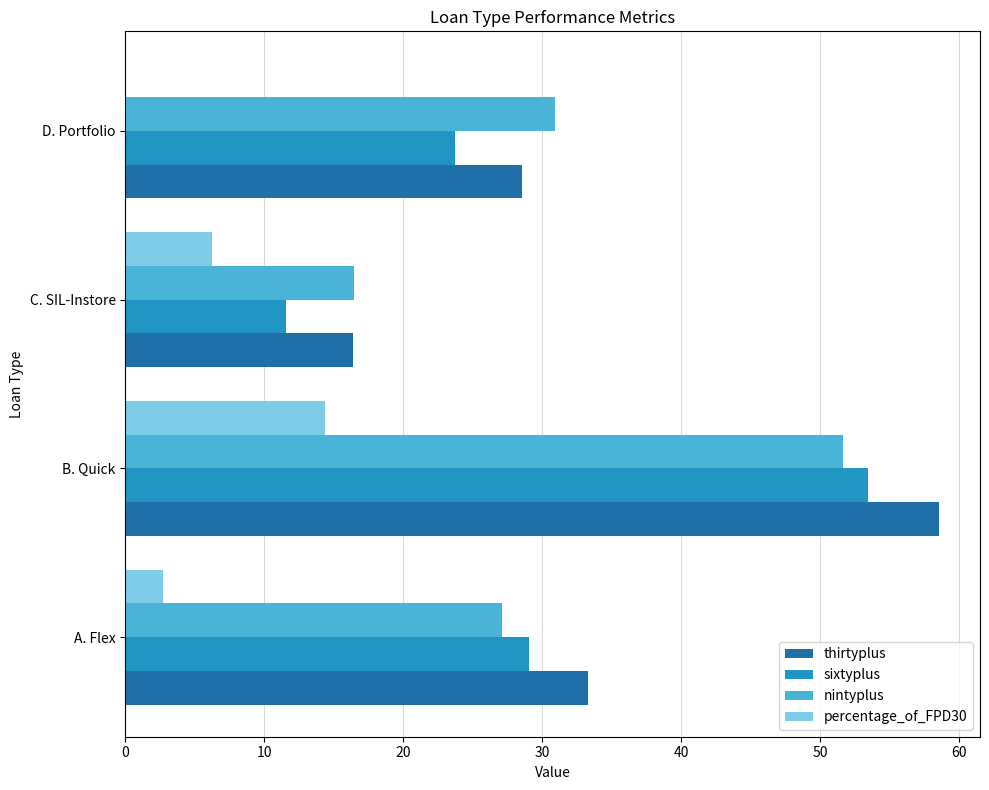

What is the maximum value shown in the chart?

58.6